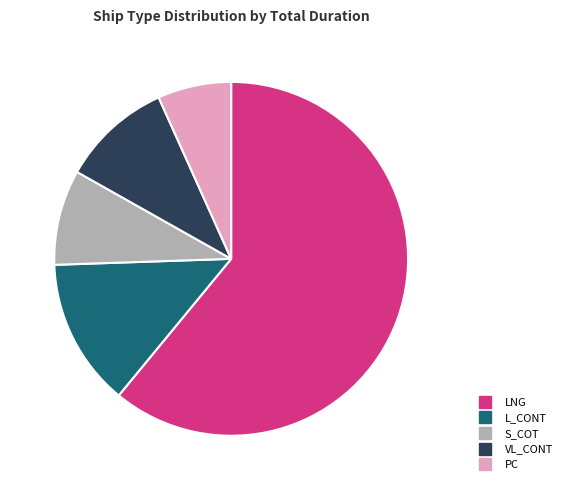

Does any single category account for the majority?

Yes